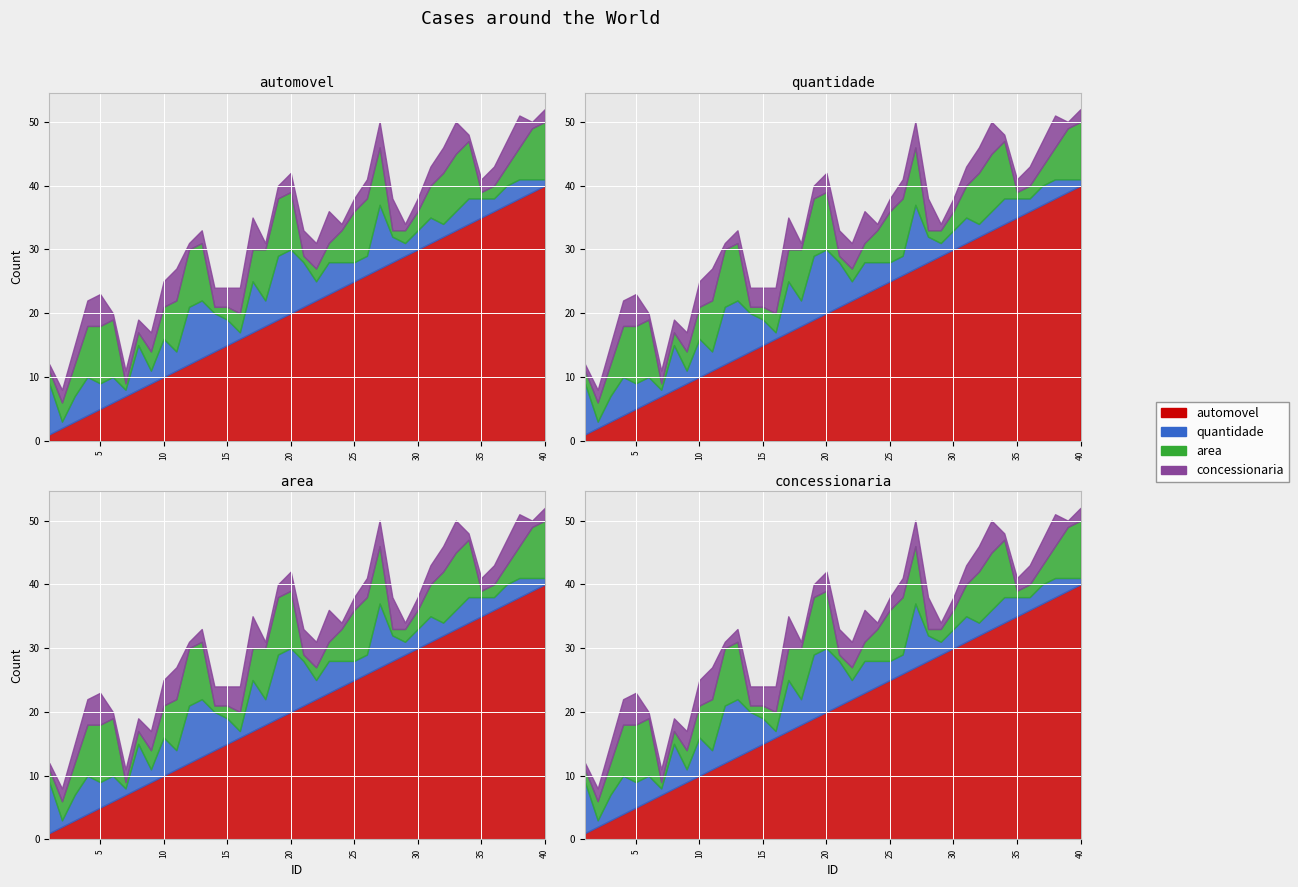

The value of quantidade at 3 is 4. True or false?

True